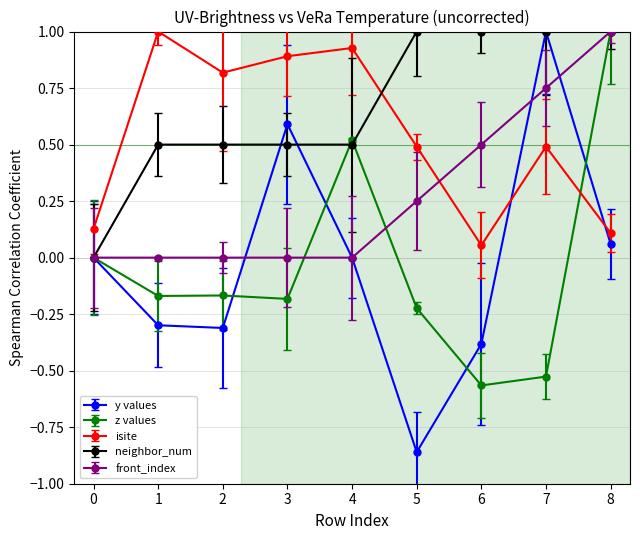

True or false: neighbor_num has a value of 1.0 at 7.

True